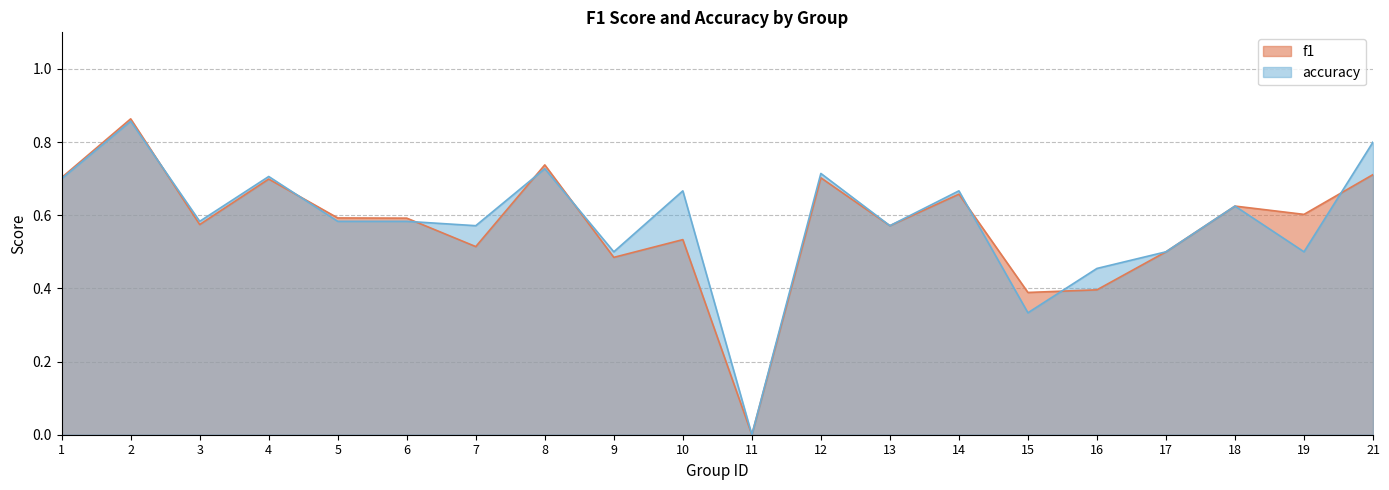

True or false: accuracy has more than 0 interior local peaks.

True